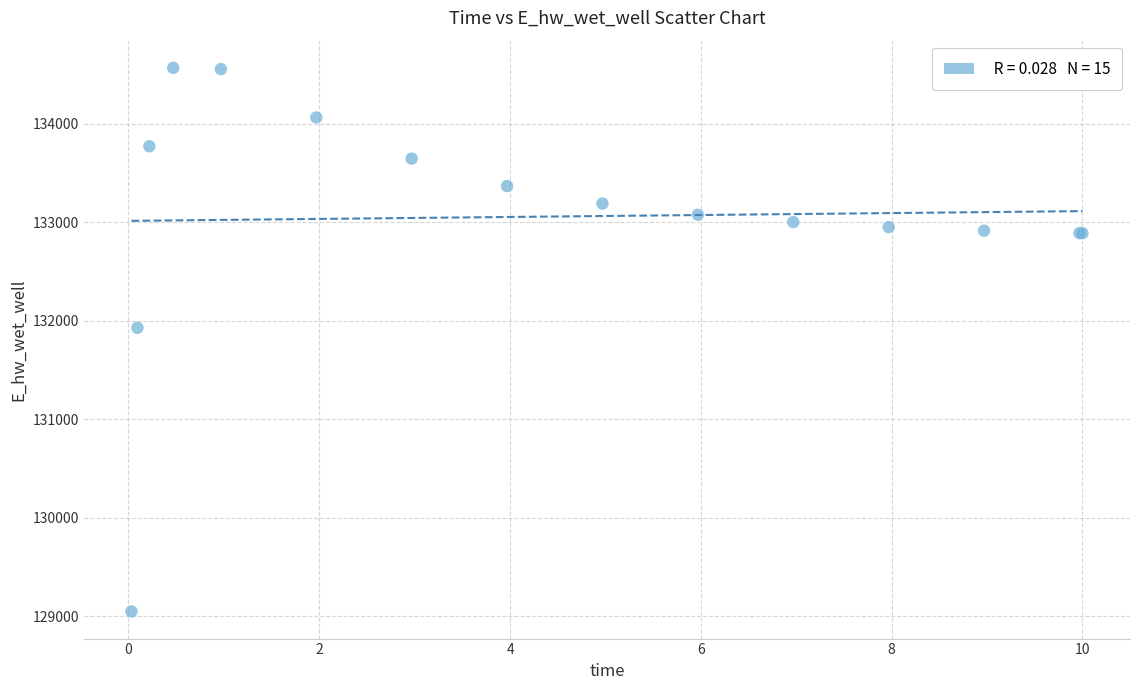

What Y value in the scatter plot is closest to 131809?

131928.9